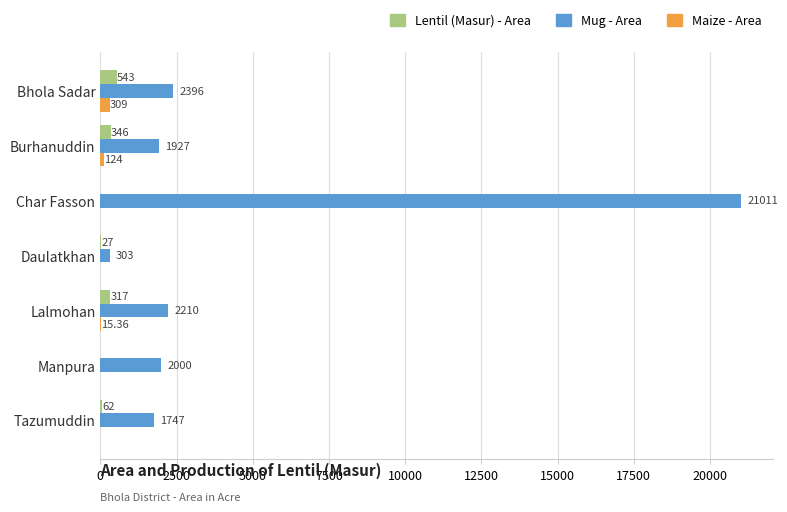

Between Bhola Sadar and Lalmohan, which series saw the biggest shift?

Maize - Area